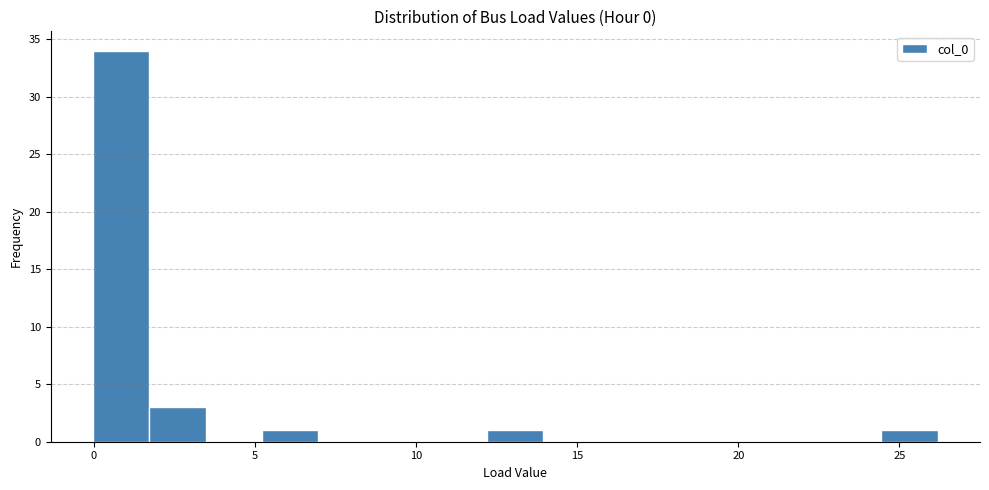

Read against the x-axis, roughly where is the centre of the tallest bar?

1.0